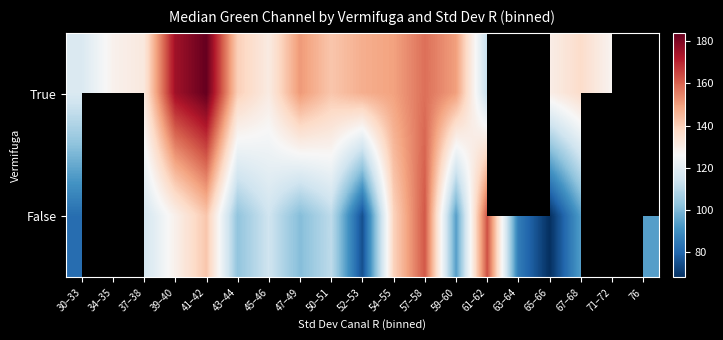

True or false: True has a value of 150.0 at 59–60.

True